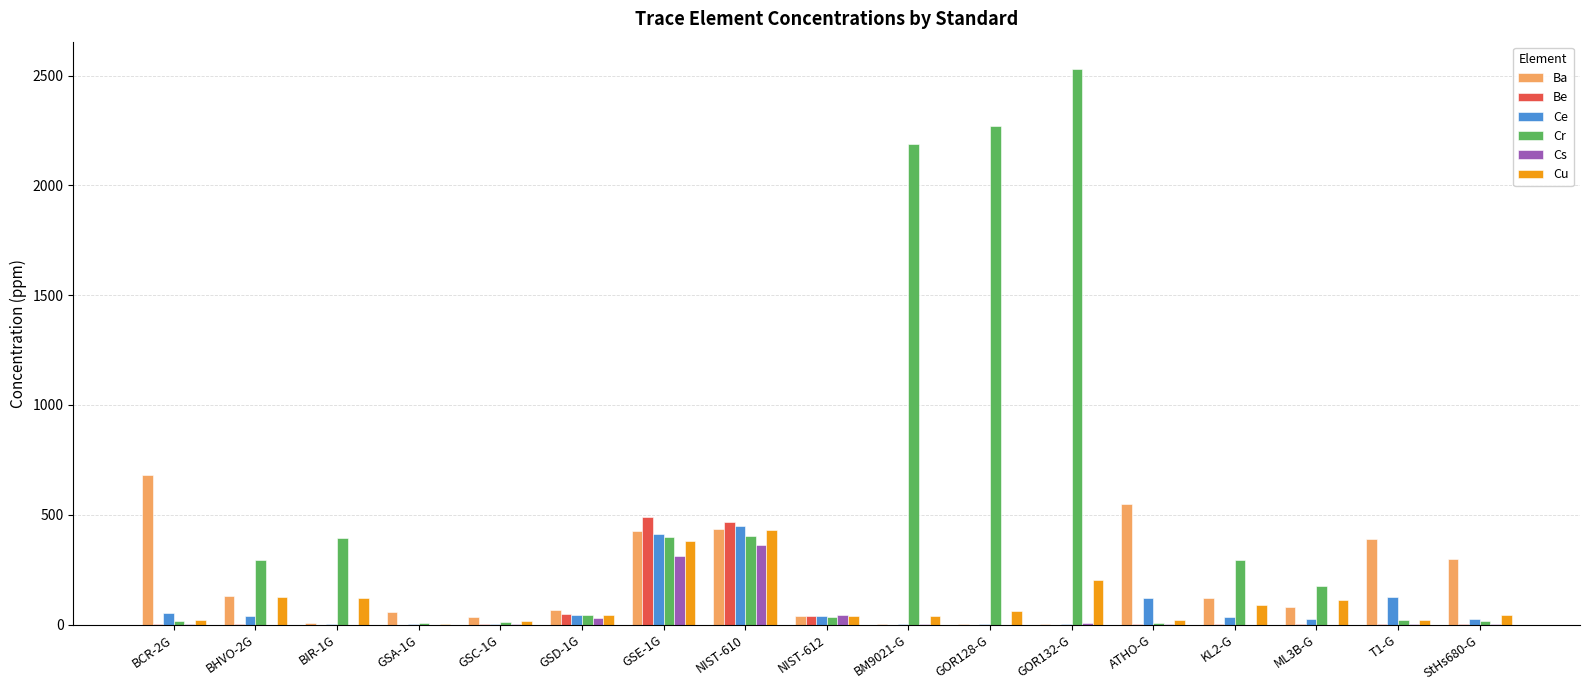

Which label corresponds to the largest value in the chart?

GOR132-G